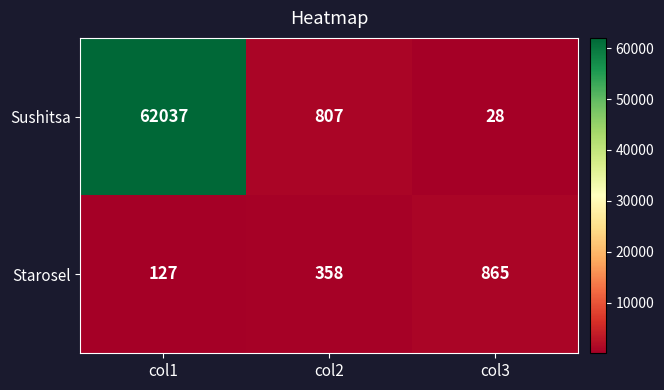

What is the total value across all series at col3?

893